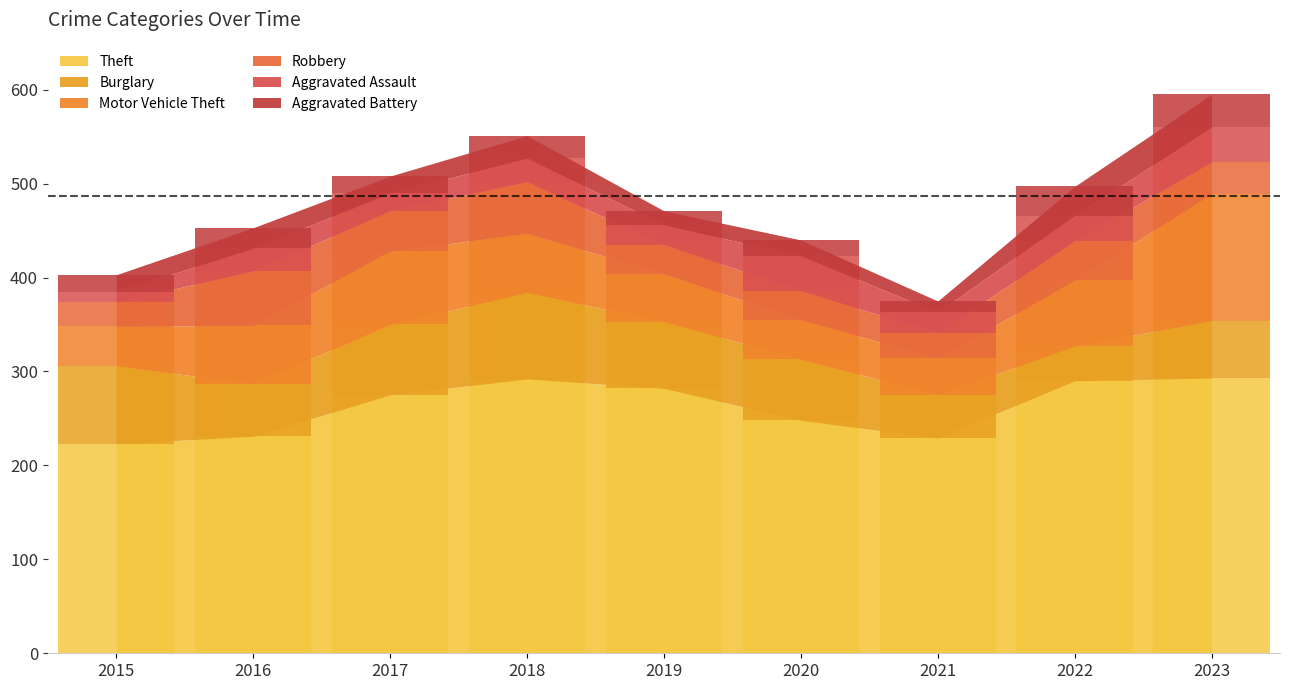

Reading left to right, what are all the values shown in this chart?

Theft: 223	231	275	292	282	248	229	290	293
Burglary: 83	56	75	92	71	65	46	37	61
Motor Vehicle Theft: 42	62	78	63	51	42	39	70	135
Robbery: 26	58	43	55	31	31	27	42	34
Aggravated Assault: 11	24	19	25	21	37	22	27	37
Aggravated Battery: 18	22	18	24	15	17	12	31	35